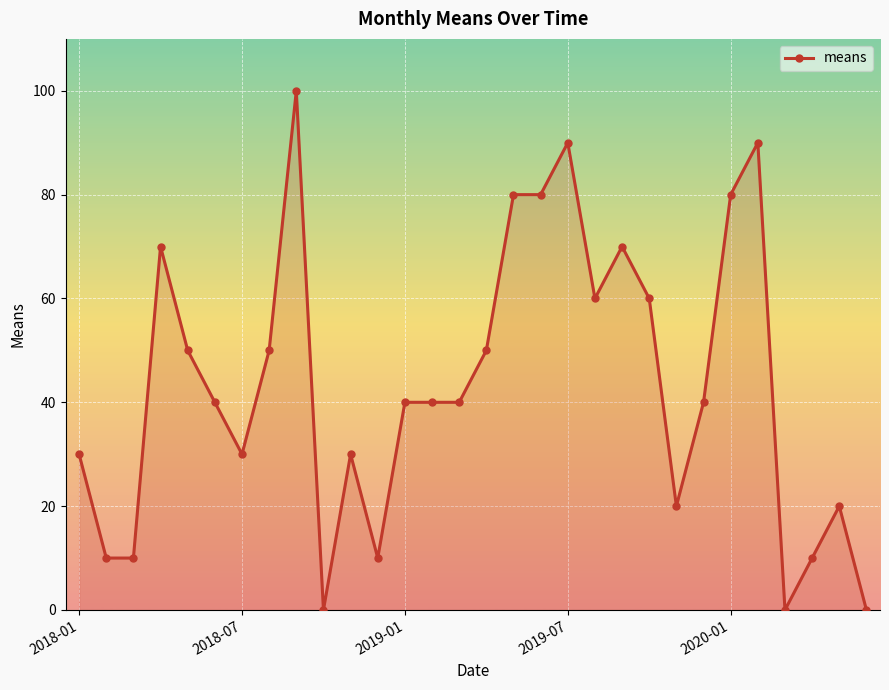

True or false: the data has more than 1 interior local peaks.

True